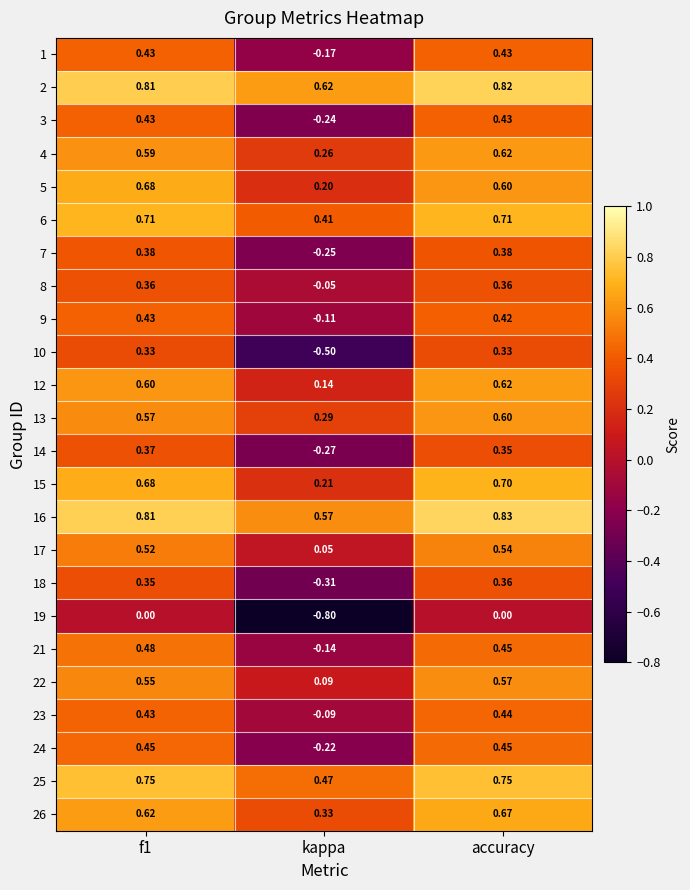

At which category does the chart reach its peak across all series?

accuracy